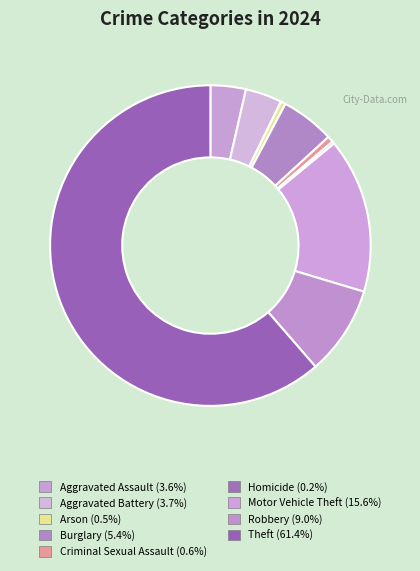

Which category accounts for the majority?

Theft